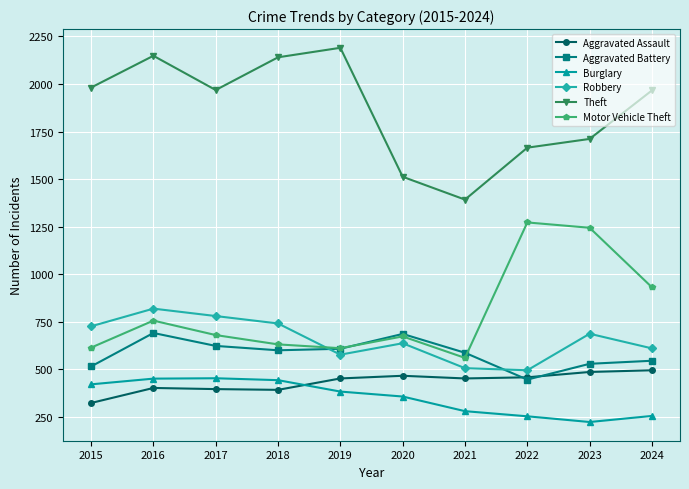

At which category does the chart reach its peak across all series?

2019